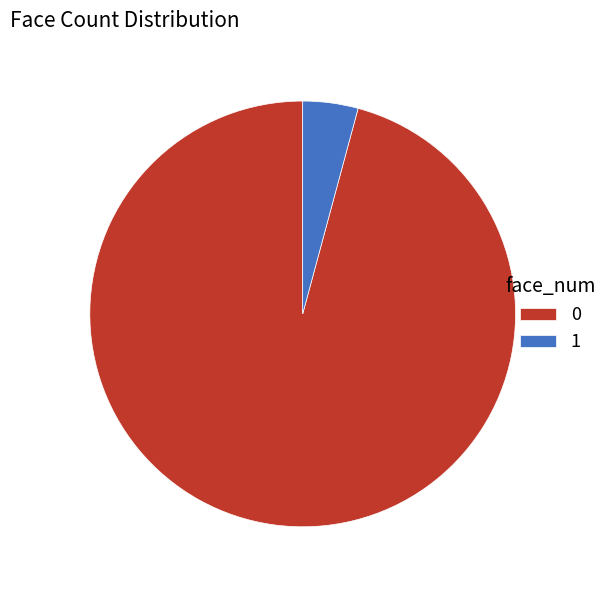

Combined, do 1 and 0 account for over 50%?

Yes